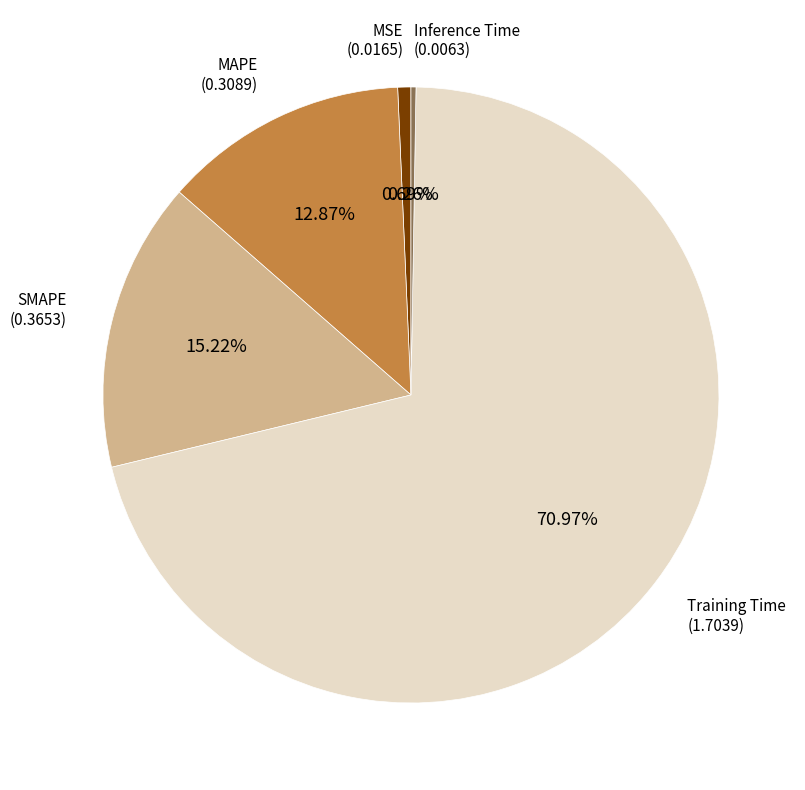

Does any single category account for the majority?

Yes